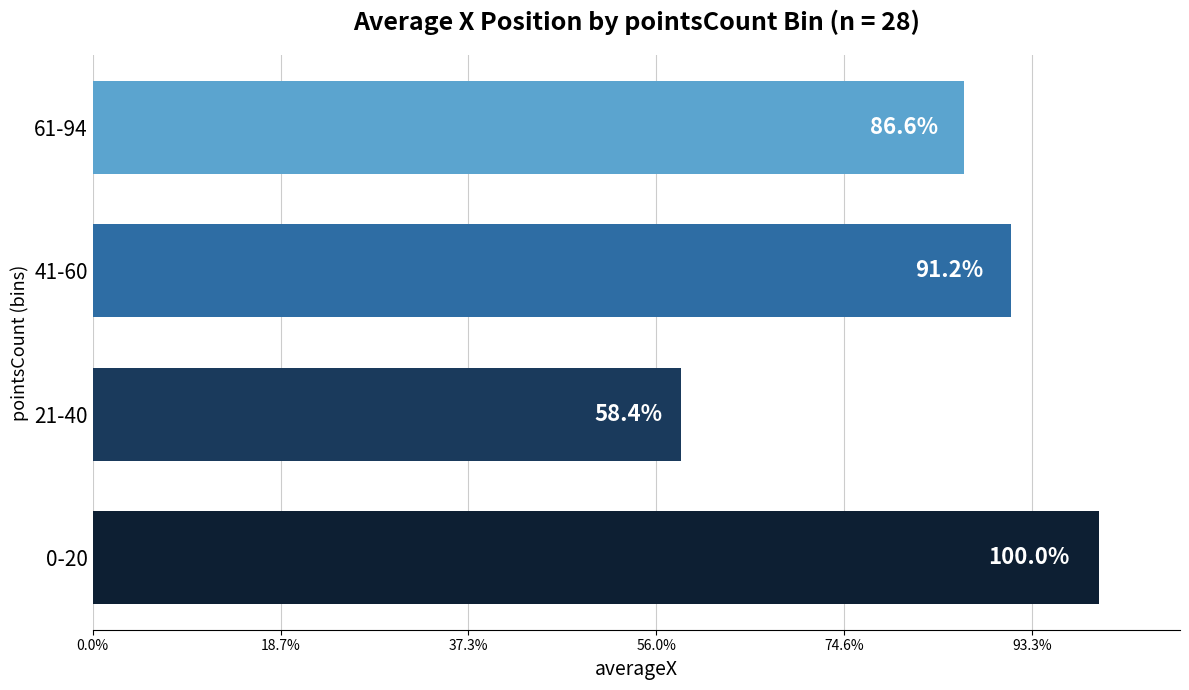

Does the chart contain any negative values?

No